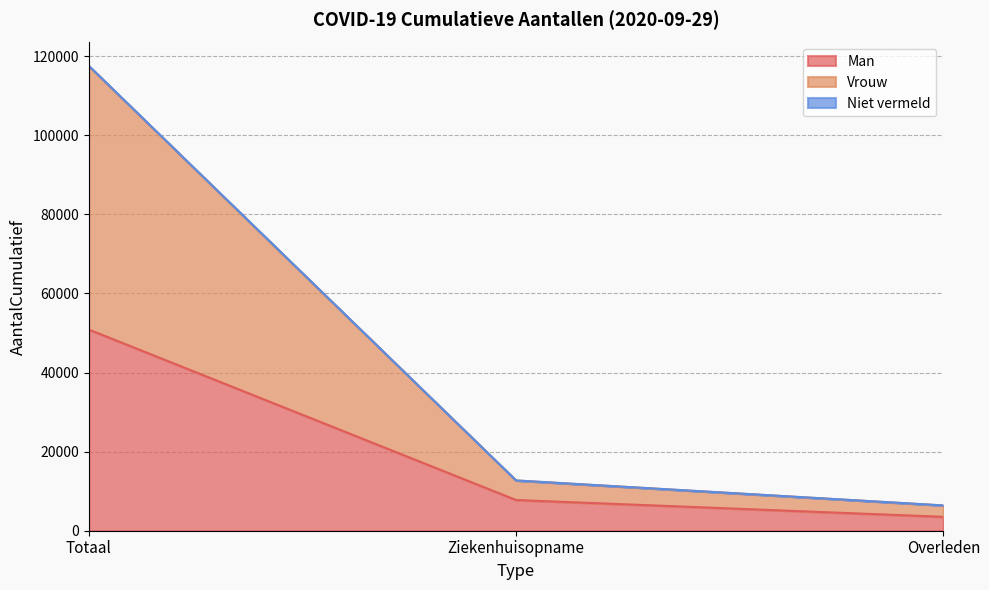

Reading left to right, extract all data points from this chart.

Man: Totaal=50862	Ziekenhuisopname=7761	Overleden=3509
Vrouw: Totaal=117459	Ziekenhuisopname=12702	Overleden=6393
Niet vermeld: Totaal=117551	Ziekenhuisopname=12710	Overleden=6393